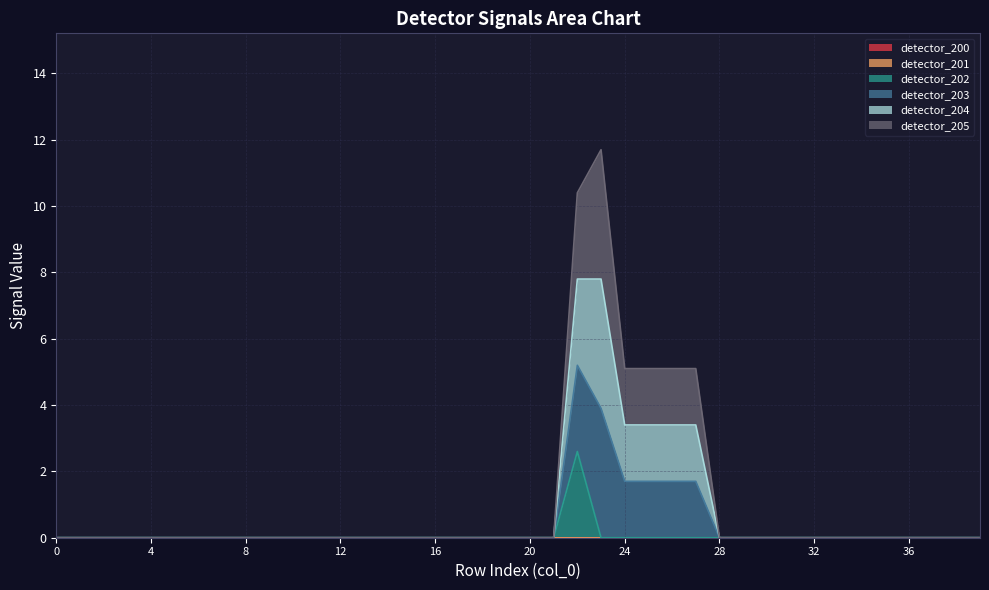

What is the highest value of the detector_204 series?

7.8